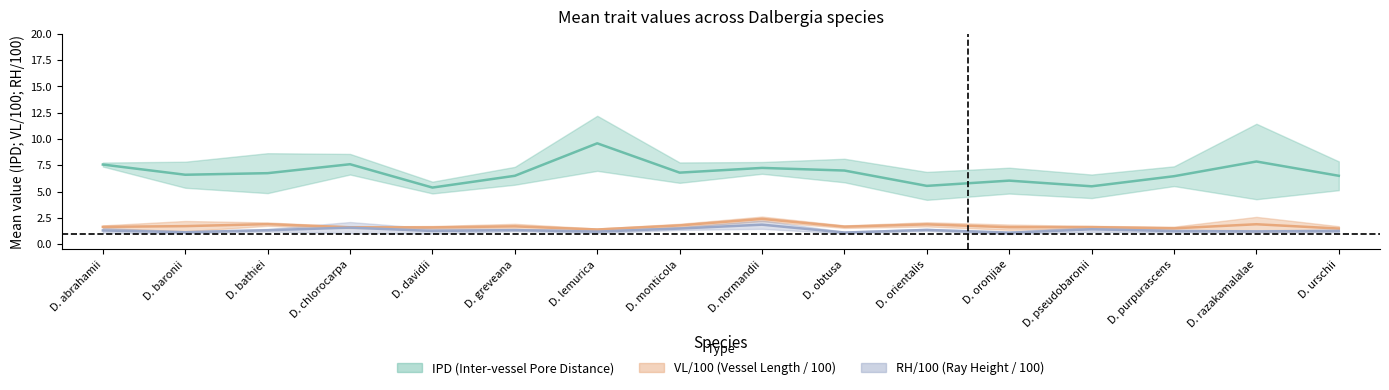

Is it true that VL_mean equals 1.9 at D. orientalis?

True